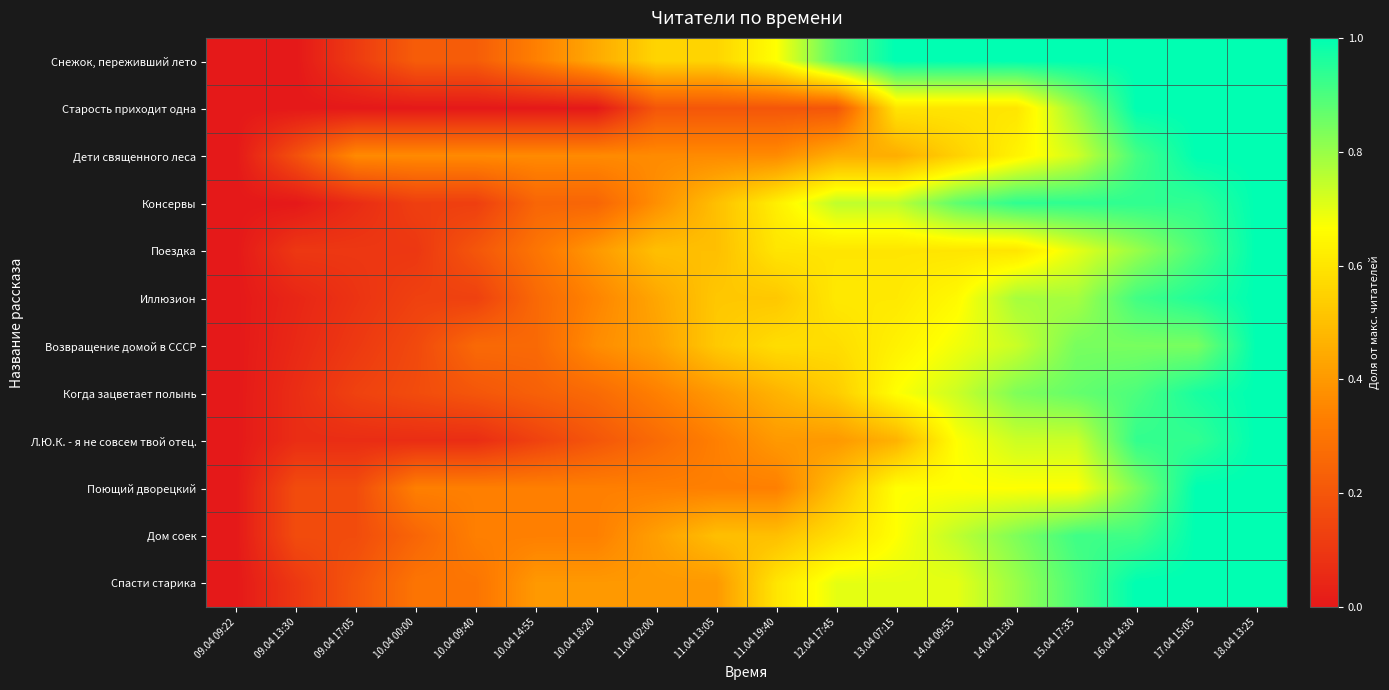

Reading left to right, list all the values displayed in this chart.

Снежок, переживший лето: 09.04 09:22=0.0	09.04 13:30=0.0	09.04 17:05=0.1	10.04 00:00=0.2	10.04 09:40=0.2	10.04 14:55=0.3	10.04 18:20=0.4	11.04 02:00=0.6	11.04 13:05=0.6	11.04 19:40=0.7	12.04 17:45=0.9	13.04 07:15=1.0	14.04 09:55=1.0	14.04 21:30=1.0	15.04 17:35=1.0	16.04 14:30=1.0	17.04 15:05=1.0	18.04 13:25=1.0
Старость приходит одна: 09.04 09:22=0.0	09.04 13:30=0.0	09.04 17:05=0.0	10.04 00:00=0.0	10.04 09:40=0.0	10.04 14:55=0.0	10.04 18:20=0.0	11.04 02:00=0.2	11.04 13:05=0.2	11.04 19:40=0.2	12.04 17:45=0.2	13.04 07:15=0.6	14.04 09:55=0.6	14.04 21:30=0.6	15.04 17:35=0.8	16.04 14:30=1.0	17.04 15:05=1.0	18.04 13:25=1.0
Дети священного леса: 09.04 09:22=0.0	09.04 13:30=0.2	09.04 17:05=0.4	10.04 00:00=0.4	10.04 09:40=0.4	10.04 14:55=0.4	10.04 18:20=0.4	11.04 02:00=0.4	11.04 13:05=0.4	11.04 19:40=0.4	12.04 17:45=0.5	13.04 07:15=0.5	14.04 09:55=0.5	14.04 21:30=0.6	15.04 17:35=0.7	16.04 14:30=0.9	17.04 15:05=1.0	18.04 13:25=1.0
Консервы: 09.04 09:22=0.0	09.04 13:30=0.0	09.04 17:05=0.1	10.04 00:00=0.1	10.04 09:40=0.1	10.04 14:55=0.2	10.04 18:20=0.2	11.04 02:00=0.4	11.04 13:05=0.5	11.04 19:40=0.6	12.04 17:45=0.8	13.04 07:15=0.8	14.04 09:55=0.9	14.04 21:30=0.9	15.04 17:35=0.9	16.04 14:30=0.9	17.04 15:05=0.9	18.04 13:25=1.0
Поездка: 09.04 09:22=0.0	09.04 13:30=0.1	09.04 17:05=0.1	10.04 00:00=0.1	10.04 09:40=0.2	10.04 14:55=0.3	10.04 18:20=0.4	11.04 02:00=0.5	11.04 13:05=0.5	11.04 19:40=0.6	12.04 17:45=0.6	13.04 07:15=0.6	14.04 09:55=0.6	14.04 21:30=0.6	15.04 17:35=0.7	16.04 14:30=0.8	17.04 15:05=0.9	18.04 13:25=1.0
Иллюзион: 09.04 09:22=0.0	09.04 13:30=0.0	09.04 17:05=0.1	10.04 00:00=0.1	10.04 09:40=0.1	10.04 14:55=0.3	10.04 18:20=0.3	11.04 02:00=0.4	11.04 13:05=0.5	11.04 19:40=0.5	12.04 17:45=0.6	13.04 07:15=0.6	14.04 09:55=0.7	14.04 21:30=0.8	15.04 17:35=0.8	16.04 14:30=0.9	17.04 15:05=1.0	18.04 13:25=1.0
Возвращение домой в СССР: 09.04 09:22=0.0	09.04 13:30=0.1	09.04 17:05=0.1	10.04 00:00=0.2	10.04 09:40=0.3	10.04 14:55=0.3	10.04 18:20=0.4	11.04 02:00=0.4	11.04 13:05=0.5	11.04 19:40=0.6	12.04 17:45=0.6	13.04 07:15=0.6	14.04 09:55=0.7	14.04 21:30=0.7	15.04 17:35=0.8	16.04 14:30=0.8	17.04 15:05=0.8	18.04 13:25=1.0
Когда зацветает полынь: 09.04 09:22=0.0	09.04 13:30=0.1	09.04 17:05=0.1	10.04 00:00=0.2	10.04 09:40=0.2	10.04 14:55=0.2	10.04 18:20=0.3	11.04 02:00=0.3	11.04 13:05=0.4	11.04 19:40=0.5	12.04 17:45=0.5	13.04 07:15=0.7	14.04 09:55=0.7	14.04 21:30=0.8	15.04 17:35=0.9	16.04 14:30=0.9	17.04 15:05=1.0	18.04 13:25=1.0
Л.Ю.К. - я не совсем твой отец.: 09.04 09:22=0.0	09.04 13:30=0.1	09.04 17:05=0.1	10.04 00:00=0.1	10.04 09:40=0.1	10.04 14:55=0.1	10.04 18:20=0.2	11.04 02:00=0.3	11.04 13:05=0.3	11.04 19:40=0.4	12.04 17:45=0.4	13.04 07:15=0.5	14.04 09:55=0.7	14.04 21:30=0.7	15.04 17:35=0.7	16.04 14:30=0.9	17.04 15:05=0.9	18.04 13:25=1.0
Поющий дворецкий: 09.04 09:22=0.0	09.04 13:30=0.2	09.04 17:05=0.2	10.04 00:00=0.3	10.04 09:40=0.3	10.04 14:55=0.3	10.04 18:20=0.3	11.04 02:00=0.3	11.04 13:05=0.3	11.04 19:40=0.3	12.04 17:45=0.5	13.04 07:15=0.7	14.04 09:55=0.7	14.04 21:30=0.7	15.04 17:35=0.7	16.04 14:30=0.8	17.04 15:05=1.0	18.04 13:25=1.0
Дом соек: 09.04 09:22=0.0	09.04 13:30=0.2	09.04 17:05=0.2	10.04 00:00=0.2	10.04 09:40=0.3	10.04 14:55=0.3	10.04 18:20=0.3	11.04 02:00=0.4	11.04 13:05=0.5	11.04 19:40=0.5	12.04 17:45=0.6	13.04 07:15=0.7	14.04 09:55=0.8	14.04 21:30=0.8	15.04 17:35=0.9	16.04 14:30=0.9	17.04 15:05=1.0	18.04 13:25=1.0
Спасти старика: 09.04 09:22=0.0	09.04 13:30=0.1	09.04 17:05=0.2	10.04 00:00=0.3	10.04 09:40=0.3	10.04 14:55=0.4	10.04 18:20=0.4	11.04 02:00=0.4	11.04 13:05=0.4	11.04 19:40=0.6	12.04 17:45=0.7	13.04 07:15=0.7	14.04 09:55=0.7	14.04 21:30=0.8	15.04 17:35=0.9	16.04 14:30=1.0	17.04 15:05=1.0	18.04 13:25=1.0